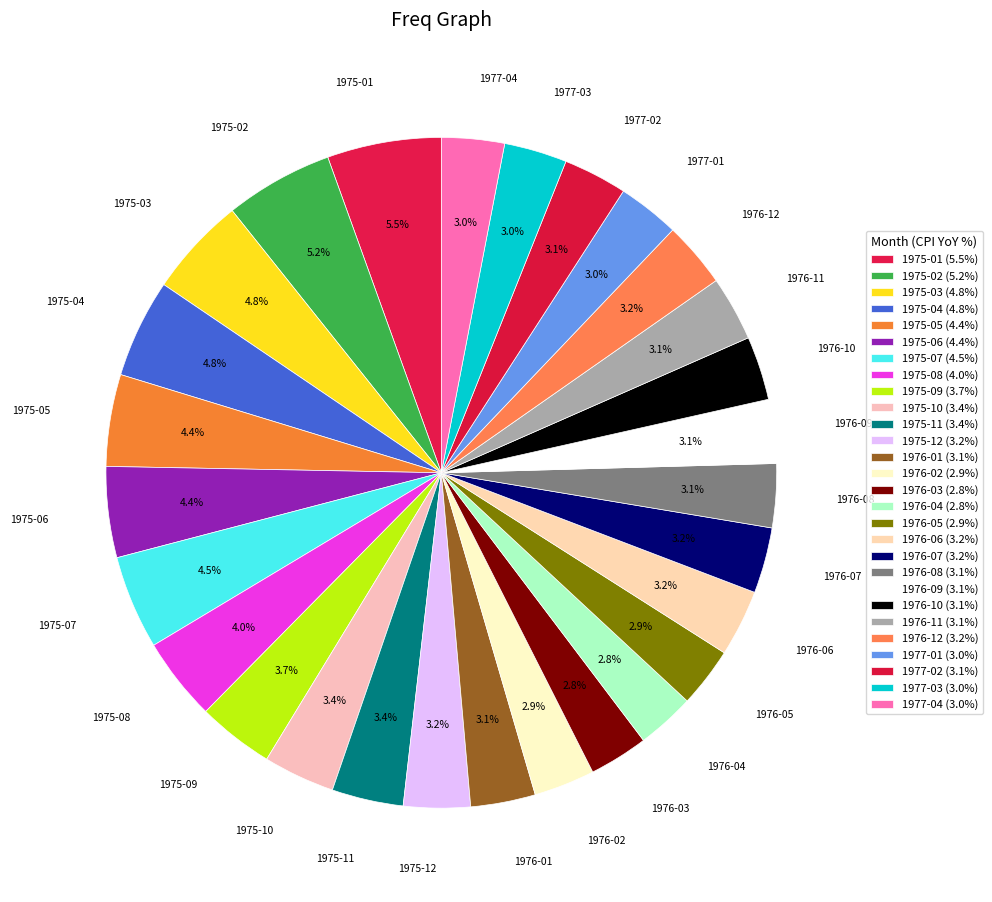

How many segments does this pie chart have?

28